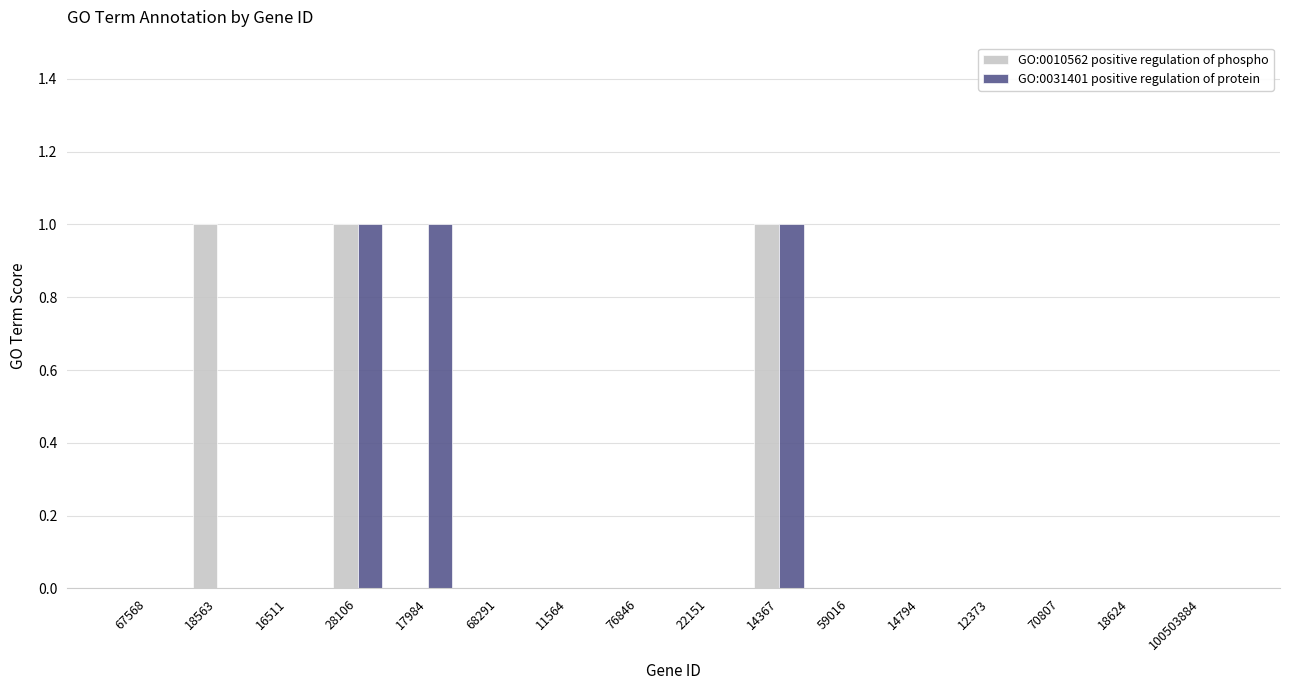

Count the number of categories in the chart.

16